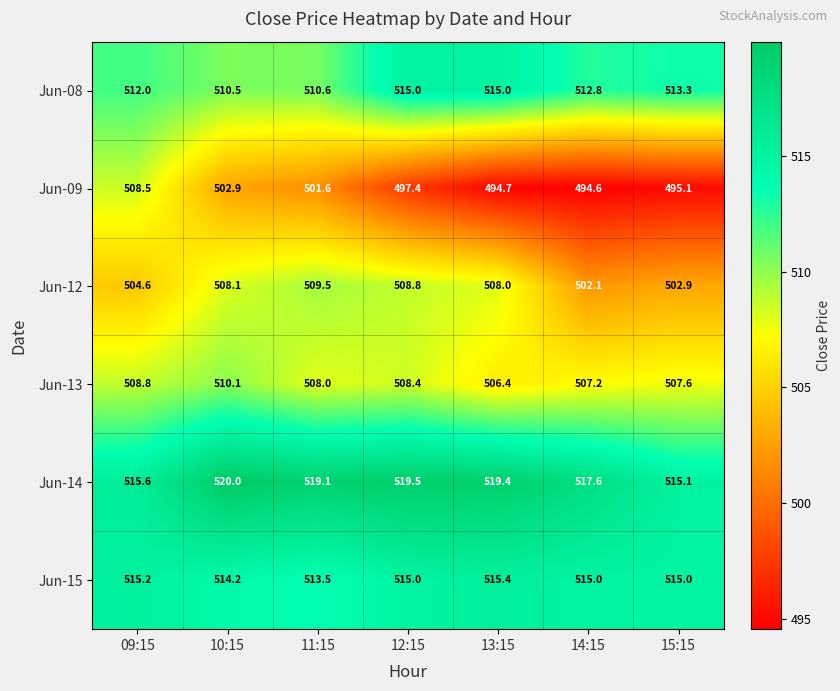

Which series has the largest range (max minus min)?

Jun-09